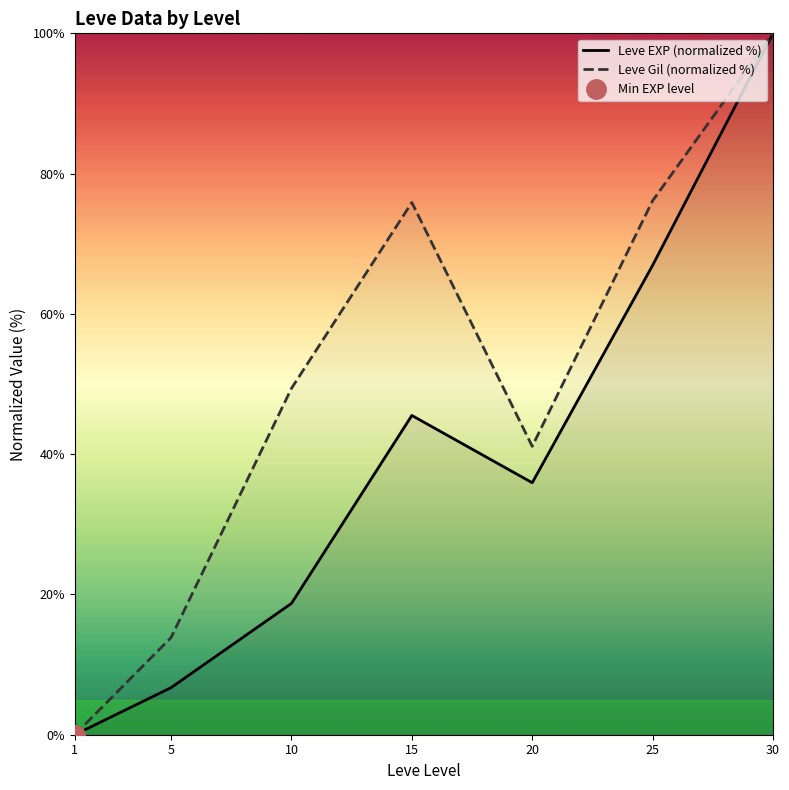

What is the greatest value displayed?

100.0